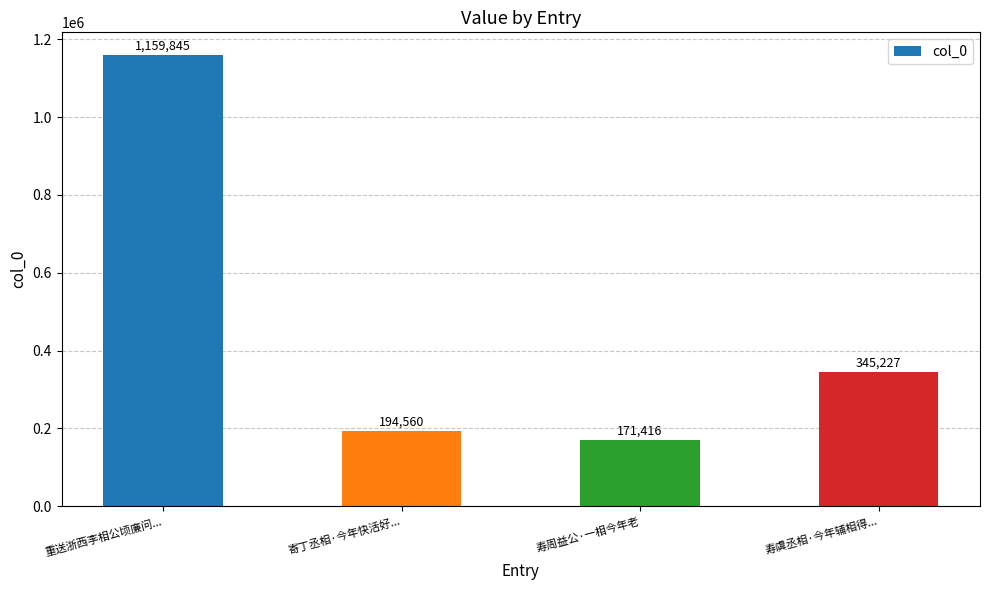

Which label corresponds to the smallest value in the chart?

寿周益公·一相今年老